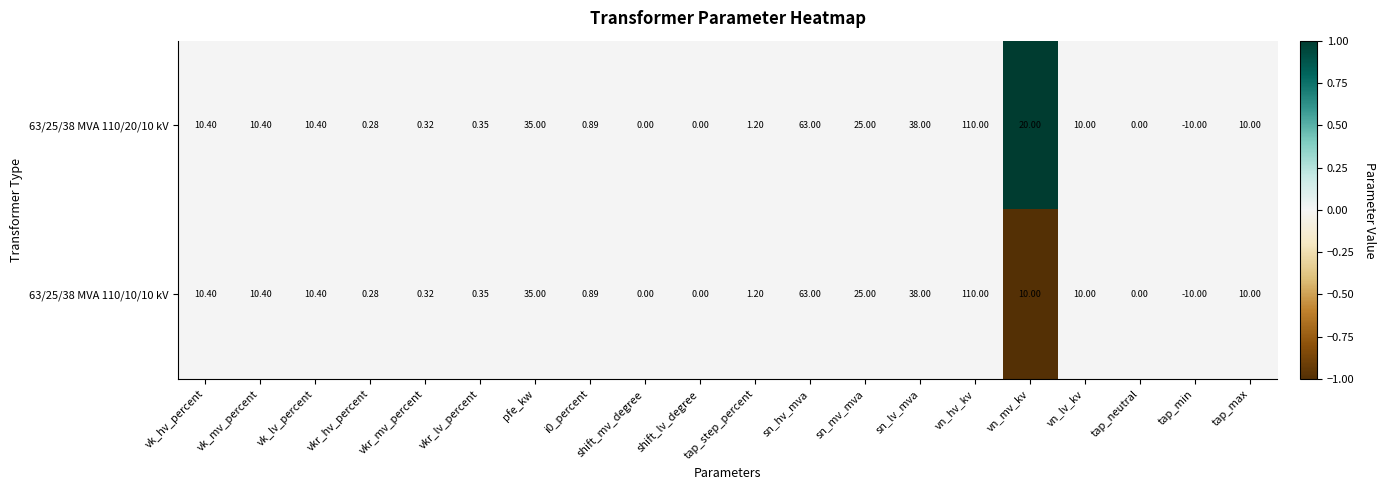

At which category is the sum across all series the highest?

vn_hv_kv